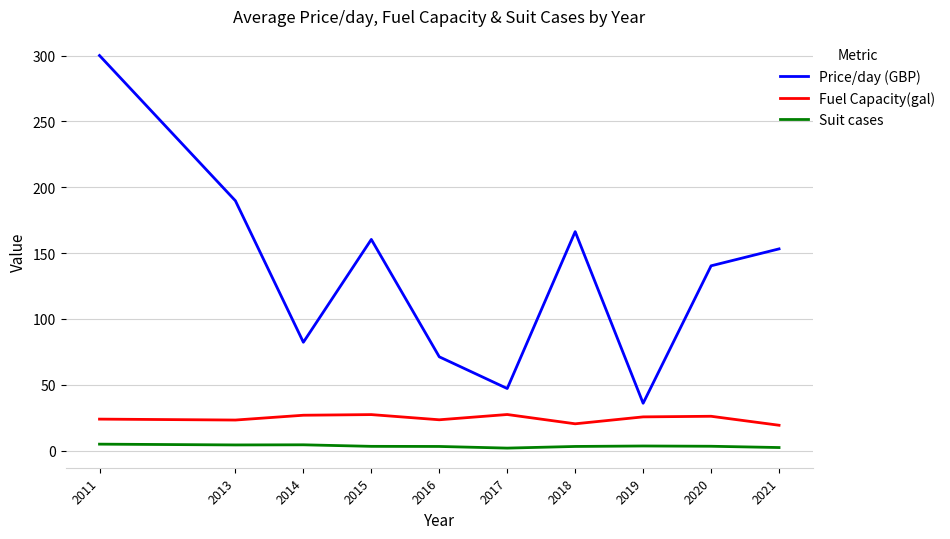

True or false: Suit cases and Fuel Capacity(gal) cross at least once.

False